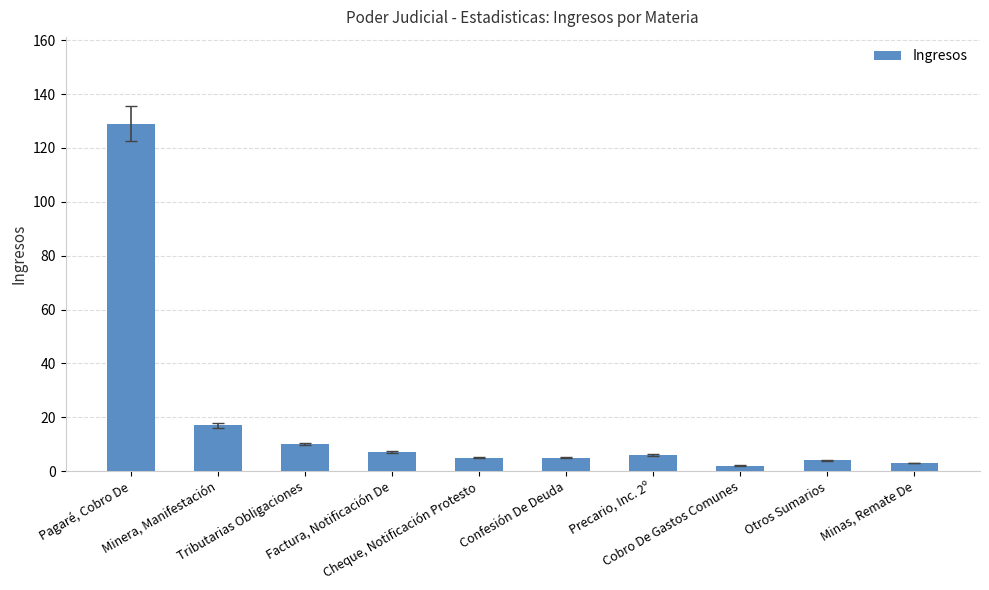

At which label does the data first exceed 6?

Pagaré, Cobro De